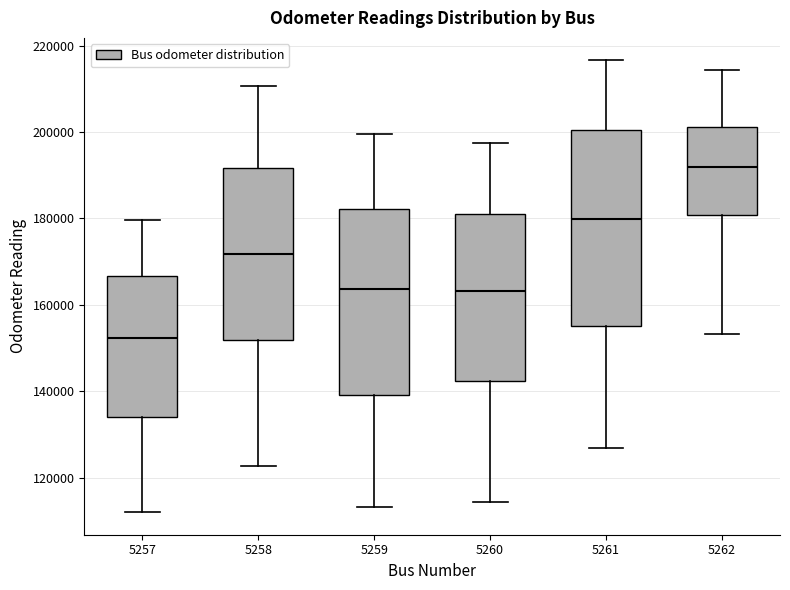

Reading left to right, transcribe this box plot: for each box, give where its median line is, the range the box spans, and where its two whiskers end, as read against the y-axis. The values are not printed on the chart, so give them approximately, as read against the axis.

5257: median 152000, box 134000 to 166000, whiskers 112000 to 180000
5258: median 172000, box 152000 to 192000, whiskers 122000 to 210000
5259: median 164000, box 140000 to 182000, whiskers 114000 to 200000
5260: median 164000, box 142000 to 180000, whiskers 114000 to 198000
5261: median 180000, box 156000 to 200000, whiskers 126000 to 216000
5262: median 192000, box 180000 to 202000, whiskers 154000 to 214000